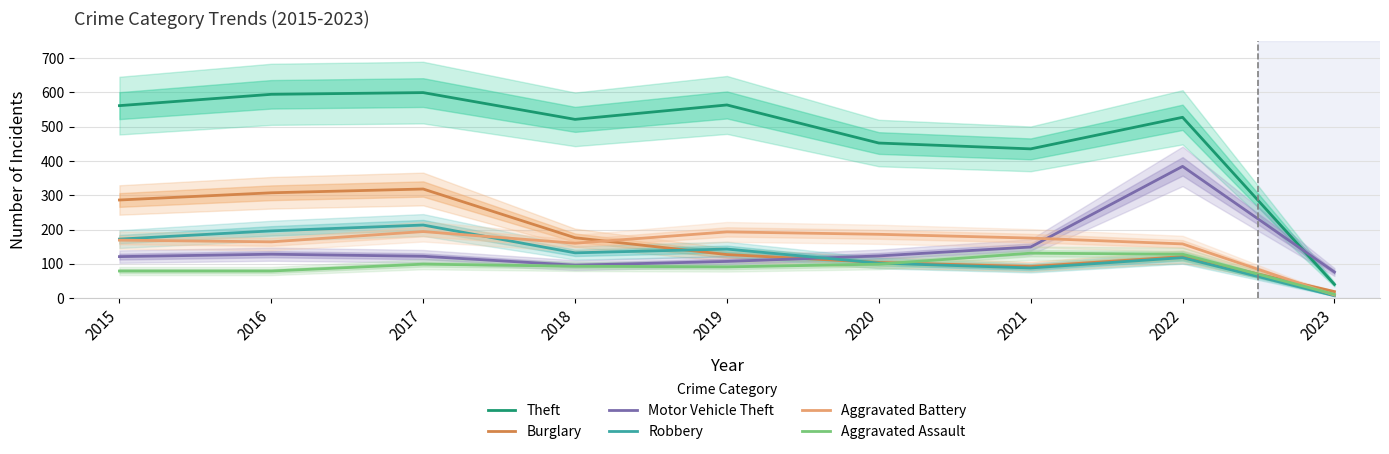

At which category does Aggravated Battery reach its first local peak?

2017